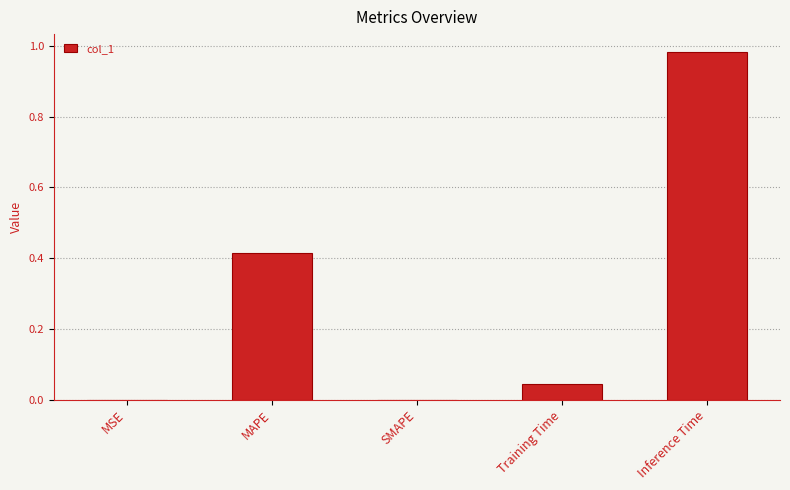

Between MAPE and Training Time, which is larger?

MAPE